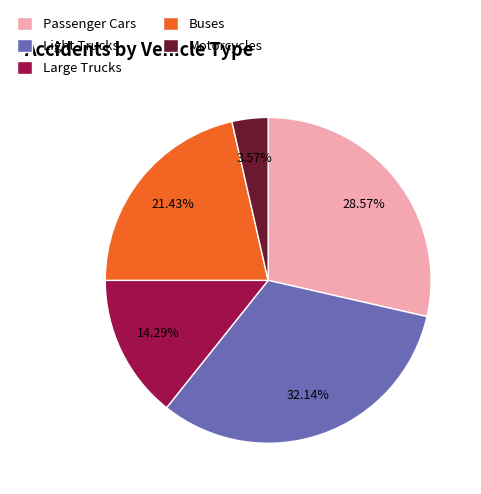

Which category has the biggest portion of the pie?

Light Trucks